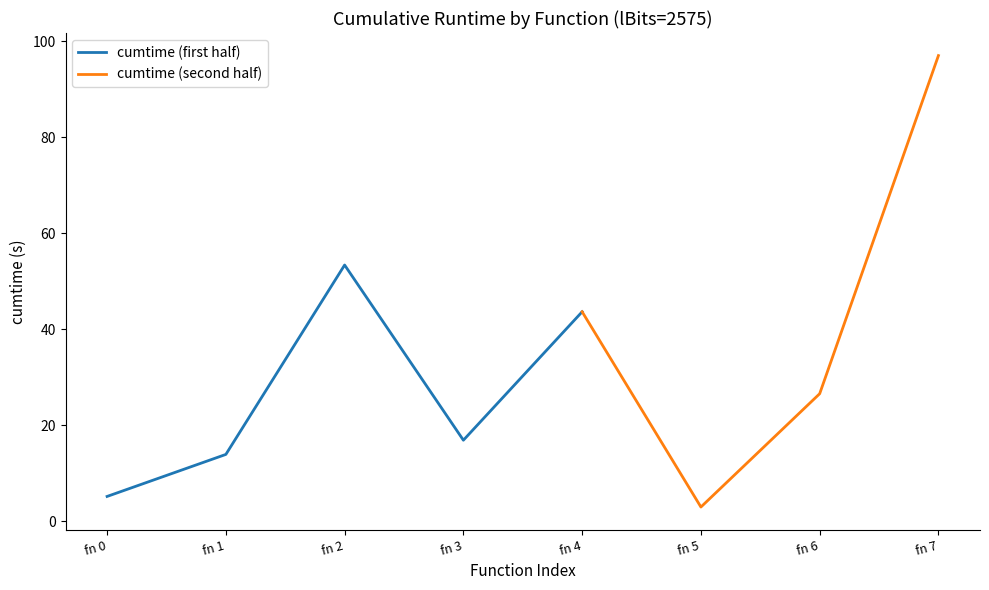

Rank the categories by cumtime (first half) value from highest to lowest.

fn 2, fn 4, fn 3, fn 1, fn 0